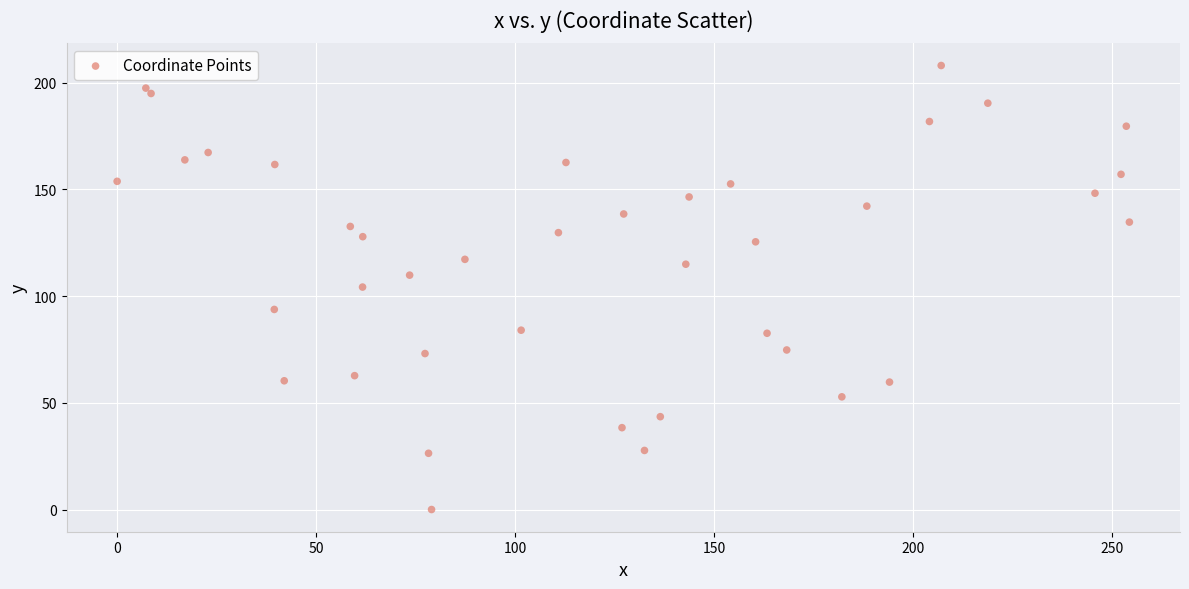

What is the range of Y values (max minus min)?

208.0